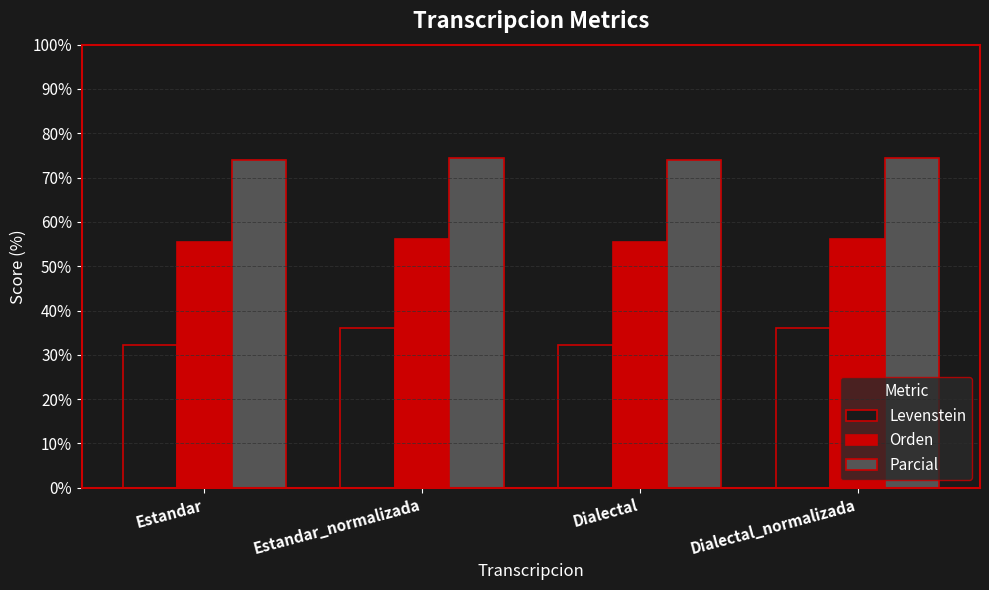

What is the total value across all series at Estandar_normalizada?

166.6